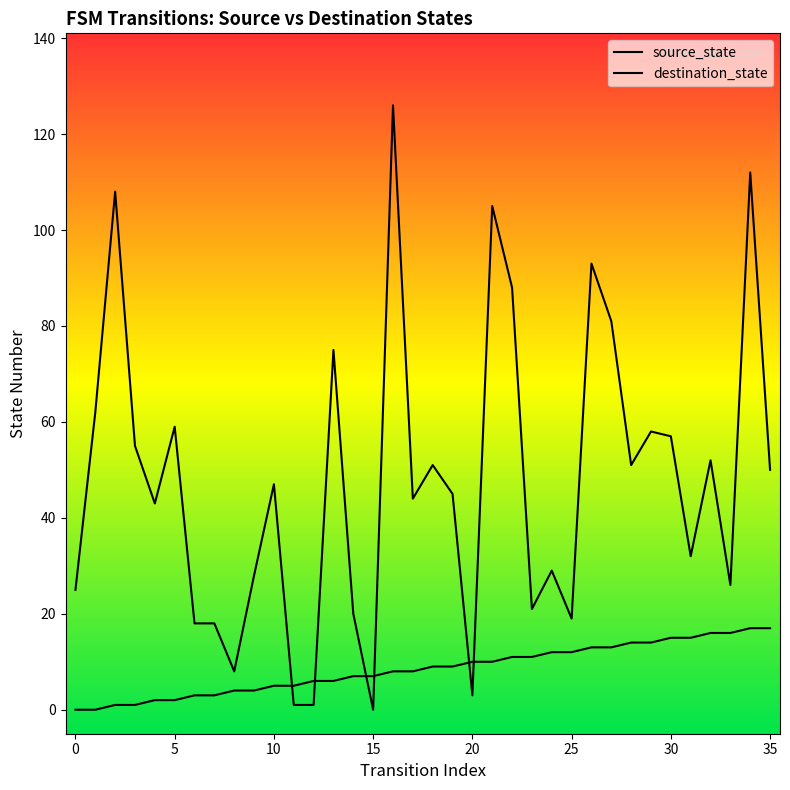

How many lines are shown in the chart?

2